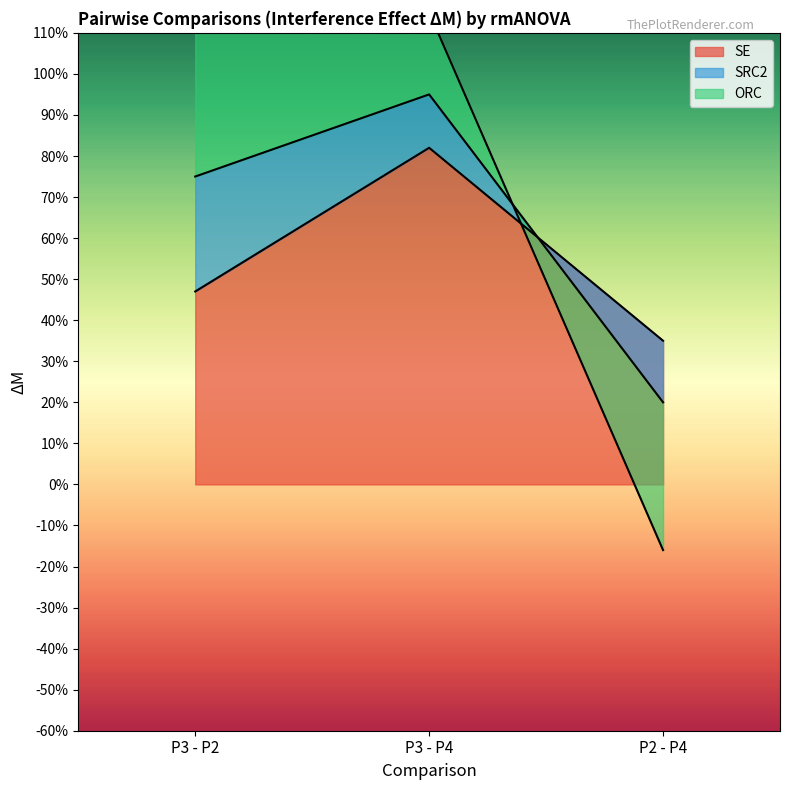

At which category is the sum across all series the highest?

P3 - P2